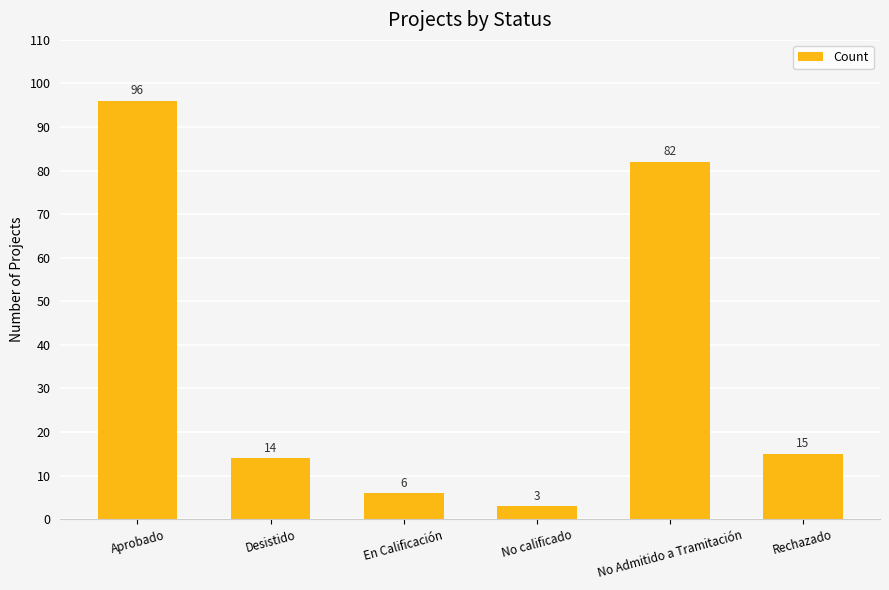

What is the average value?

36